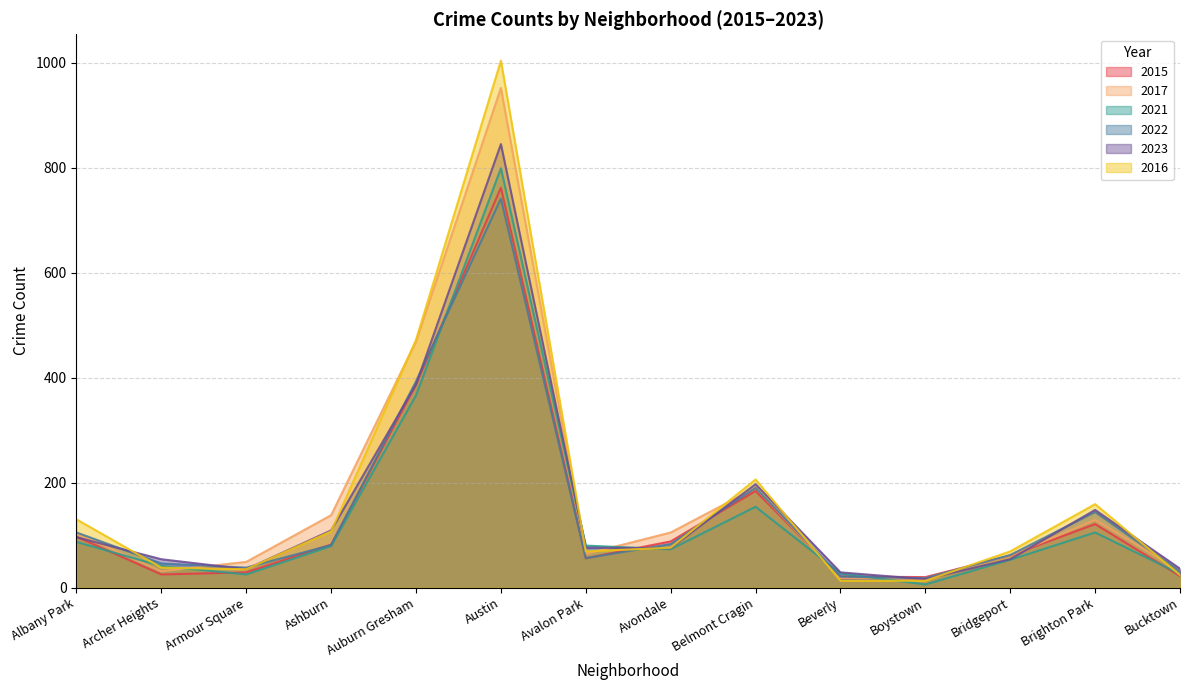

True or false: 2023 and 2022 cross at least once.

True